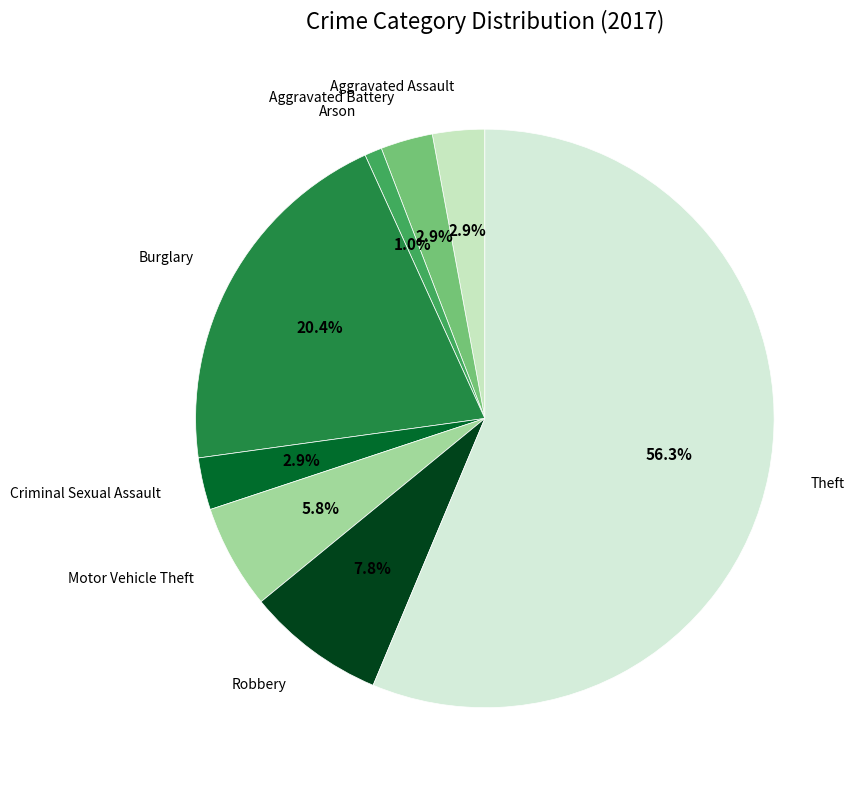

Which slice is the largest?

Theft